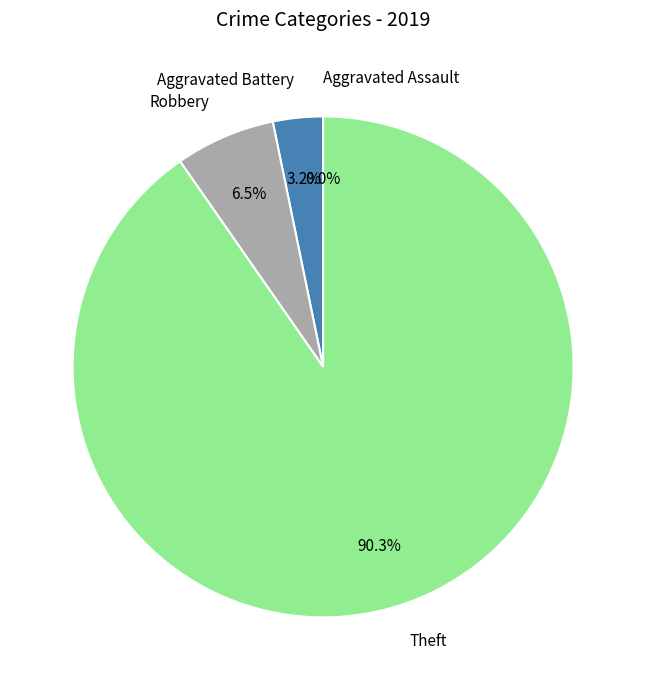

How many segments does this pie chart have?

4